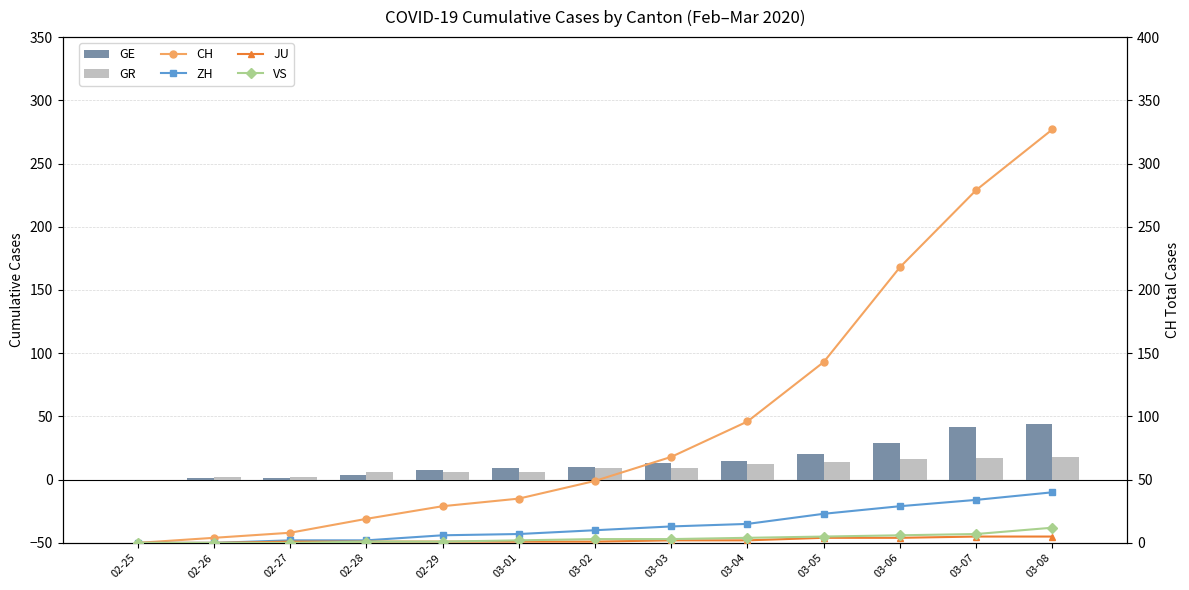

Reading right to left, transcribe all the data shown in this chart.

GE: 03-08=44	03-07=42	03-06=29	03-05=20	03-04=15	03-03=13	03-02=10	03-01=9	02-29=8	02-28=4	02-27=1	02-26=1	02-25=0
GR: 03-08=18	03-07=17	03-06=16	03-05=14	03-04=12	03-03=9	03-02=9	03-01=6	02-29=6	02-28=6	02-27=2	02-26=2	02-25=0
CH: 03-08=327	03-07=279	03-06=218	03-05=143	03-04=96	03-03=68	03-02=49	03-01=35	02-29=29	02-28=19	02-27=8	02-26=4	02-25=0
ZH: 03-08=40	03-07=34	03-06=29	03-05=23	03-04=15	03-03=13	03-02=10	03-01=7	02-29=6	02-28=2	02-27=2	02-26=0	02-25=0
JU: 03-08=5	03-07=5	03-06=4	03-05=4	03-04=2	03-03=2	03-02=1	03-01=1	02-29=1	02-28=1	02-27=1	02-26=0	02-25=0
VS: 03-08=12	03-07=7	03-06=6	03-05=5	03-04=4	03-03=3	03-02=3	03-01=2	02-29=1	02-28=1	02-27=0	02-26=0	02-25=0